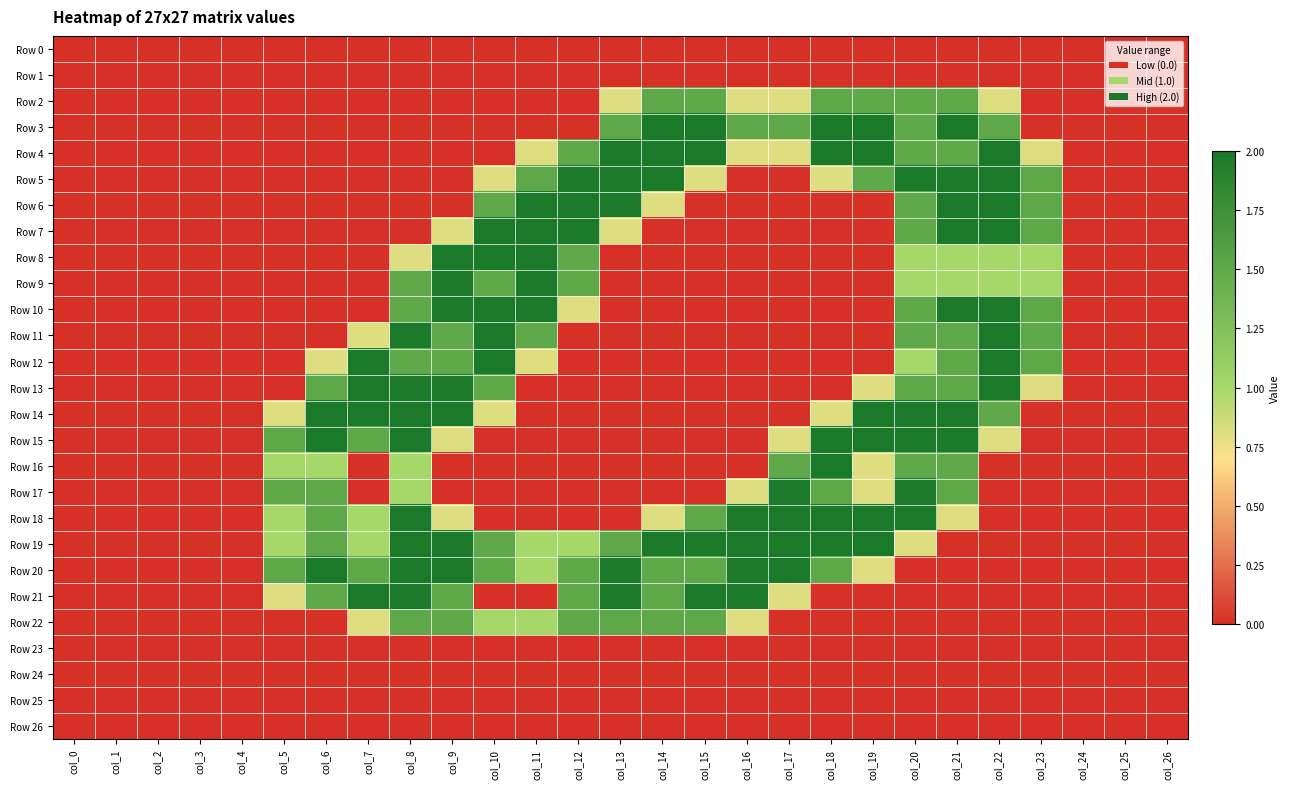

Between col_2 and col_5, which series saw the biggest shift?

Row 15